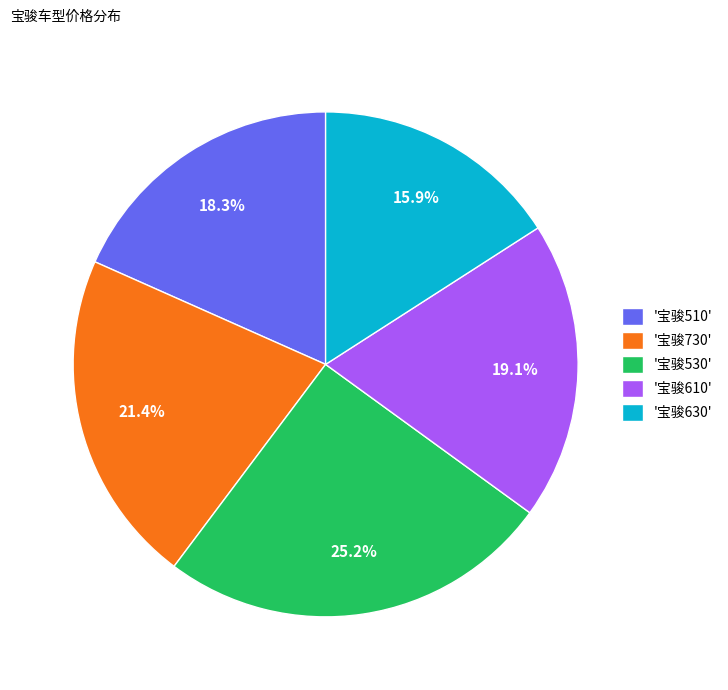

How many segments does this pie chart have?

5